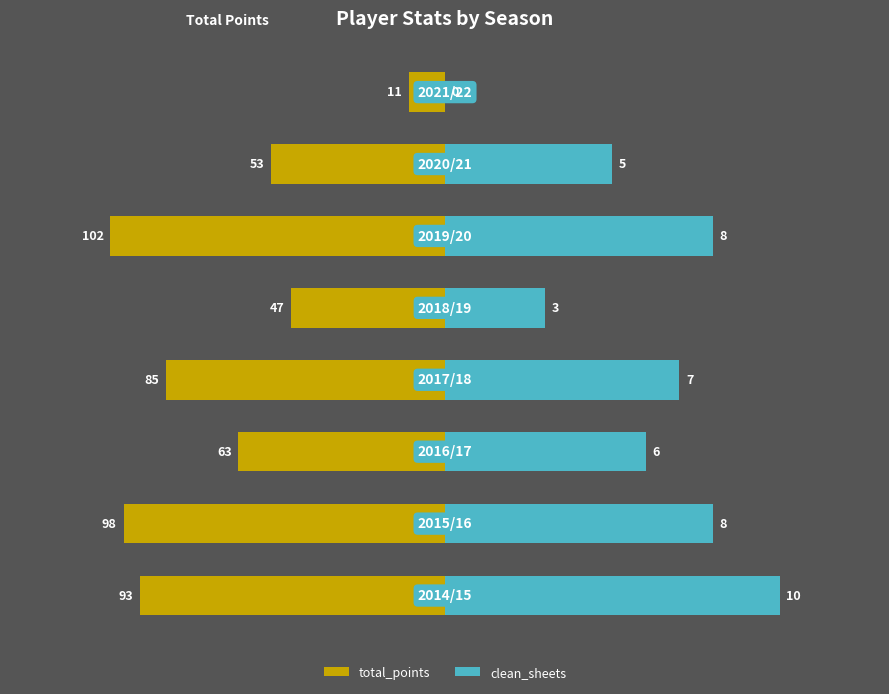

Are the bars grouped side by side (vs. stacked)?

Yes